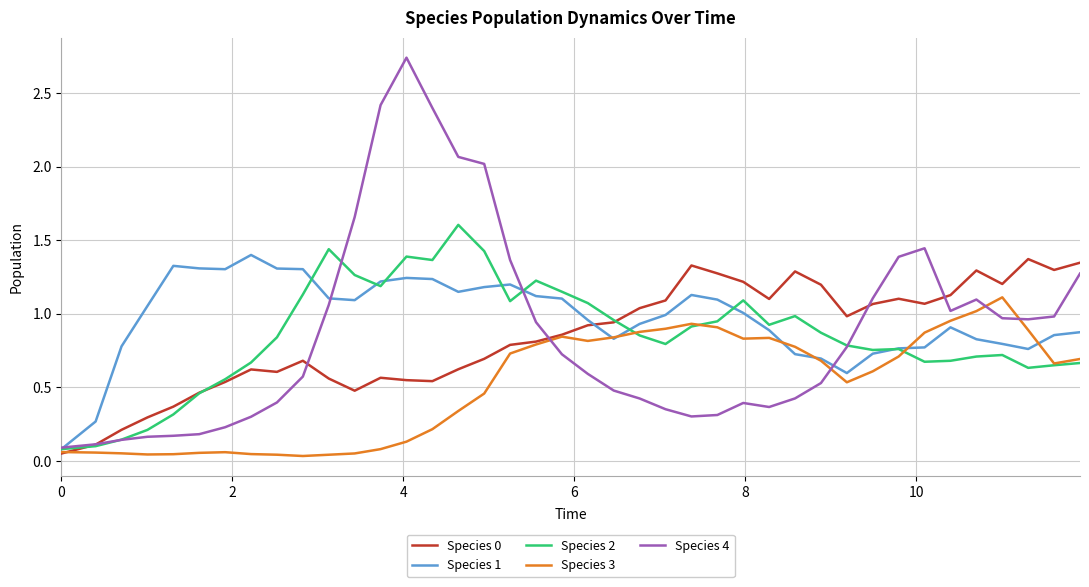

Which series has the widest spread of values?

Species 4